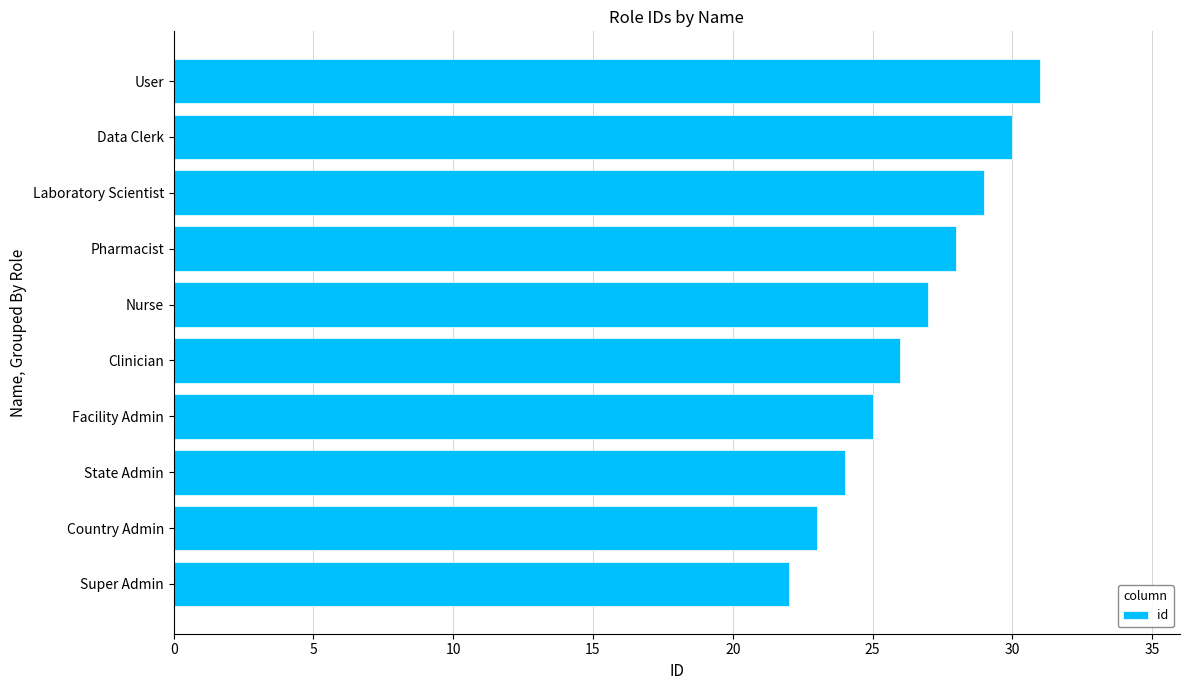

The value at Data Clerk is 30. True or false?

True